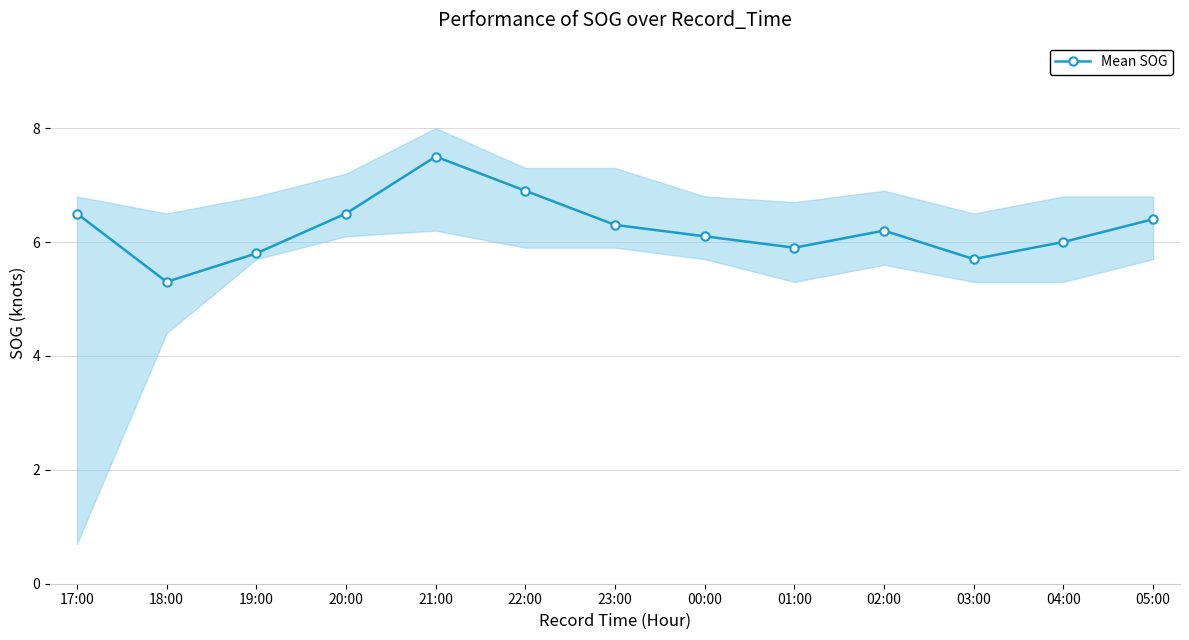

Which category has the highest value across all series?

21:00